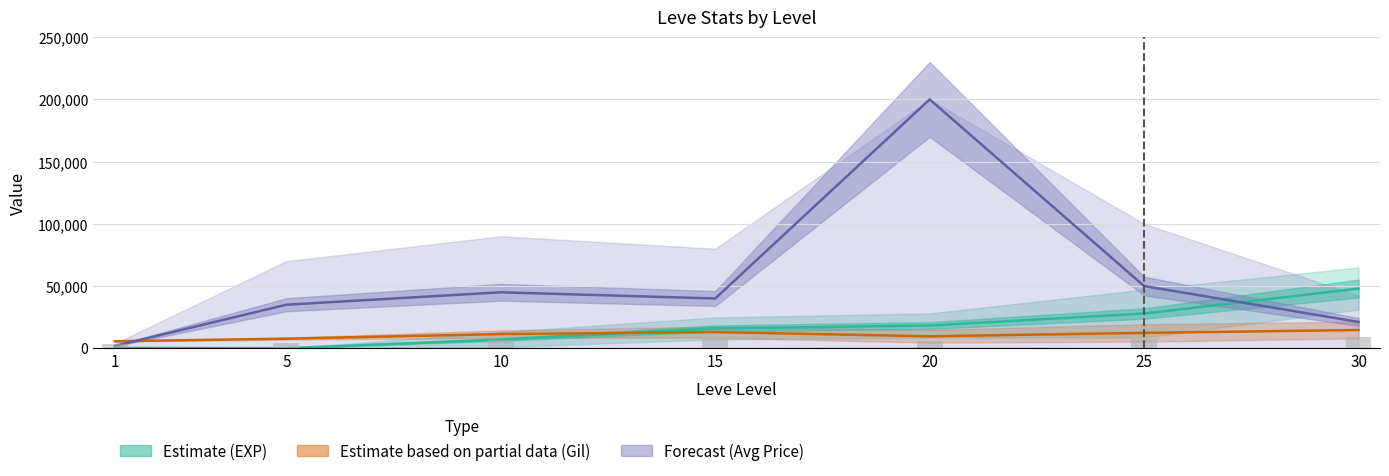

The value of Leve EXP Mid at 30 is 47990.0. True or false?

True